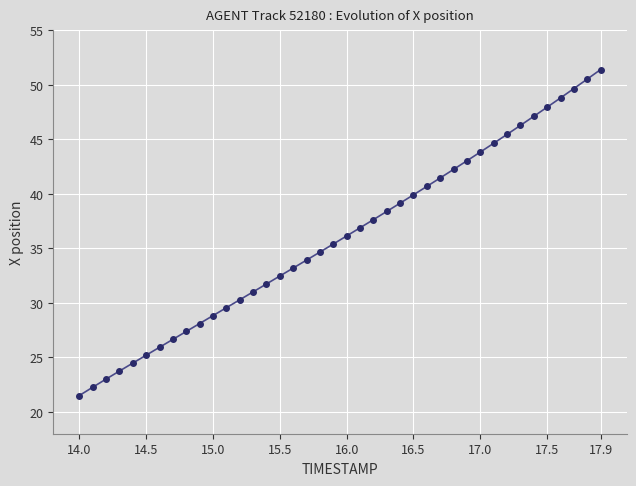

How many lines are shown in the chart?

1